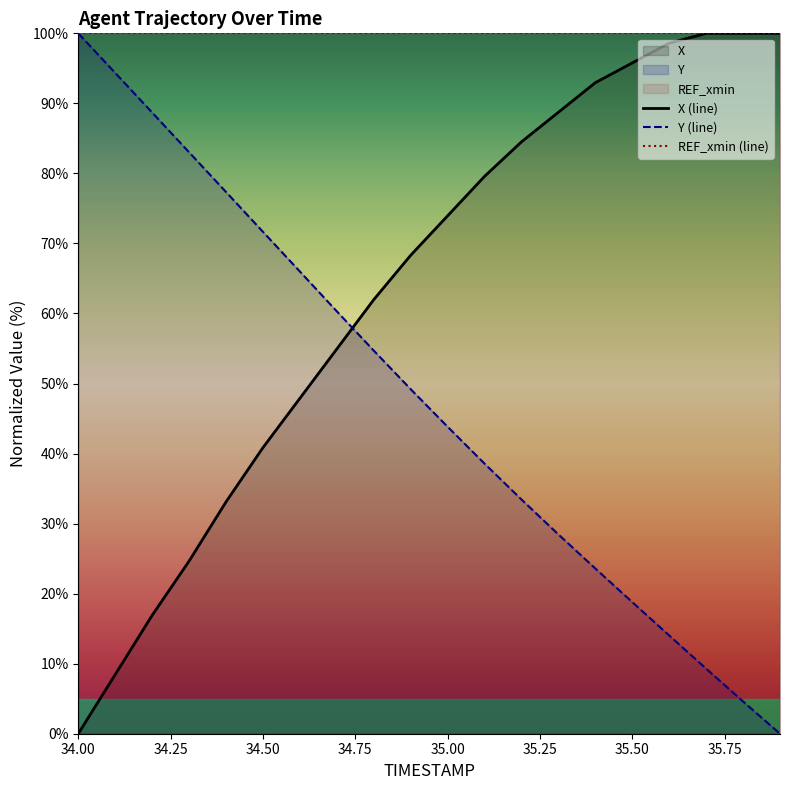

List the series in order of their overall mean, lowest first.

Y (line), X (line), REF_xmin (line)